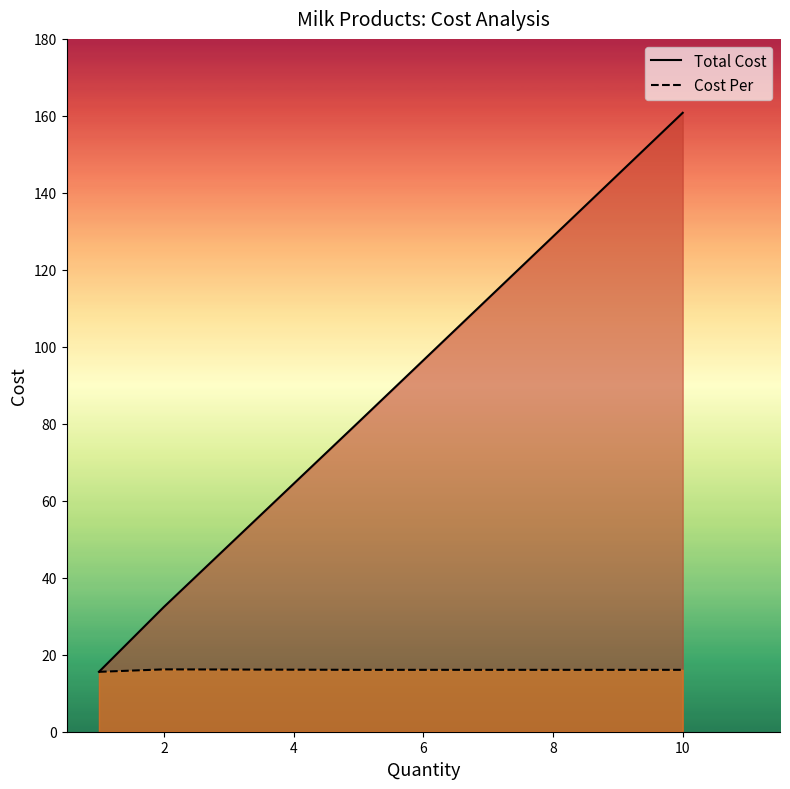

What are all the series names shown in the legend?

Total Cost, Cost Per